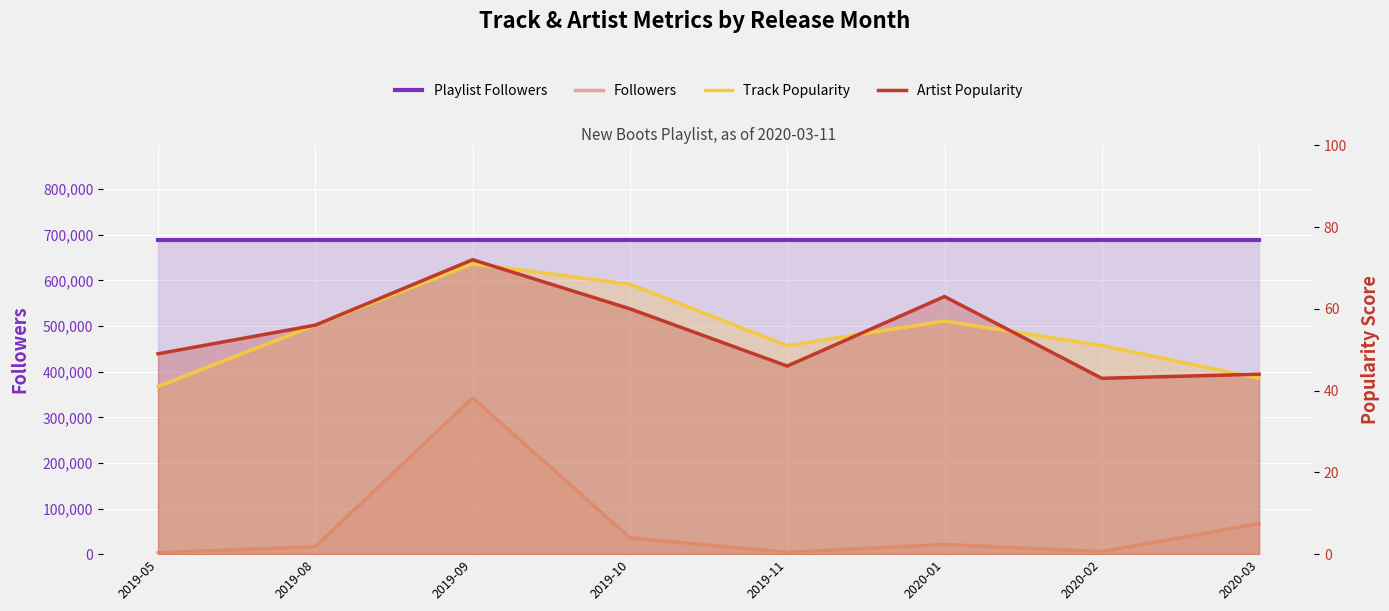

How many values in the Artist Popularity series exceed 56?

3